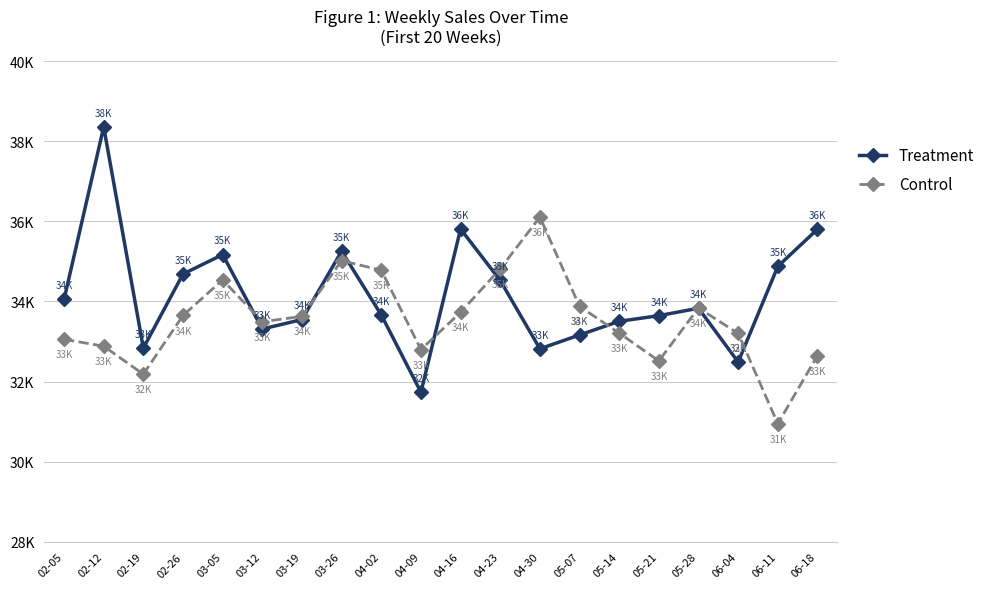

Reading left to right, what are all the values shown in this chart?

Treatment: 02-05=34049.4	02-12=38355.9	02-19=32836.3	02-26=34684.9	03-05=35169.7	03-12=33312.9	03-19=33548.7	03-26=35253.8	04-02=33663.4	04-09=31735.2	04-16=35807.8	04-23=34523.4	04-30=32819.0	05-07=33163.9	05-14=33503.8	05-21=33645.9	05-28=33830.3	06-04=32489.0	06-11=34875.2	06-18=35803.4
Control: 02-05=33055.2	02-12=32884.1	02-19=32184.0	02-26=33650.9	03-05=34537.9	03-12=33494.3	03-19=33626.9	03-26=35017.3	04-02=34779.2	04-09=32799.4	04-16=33729.0	04-23=34816.0	04-30=36105.6	05-07=33877.5	05-14=33209.4	05-21=32517.1	05-28=33837.0	06-04=33202.7	06-11=30949.5	06-18=32648.3